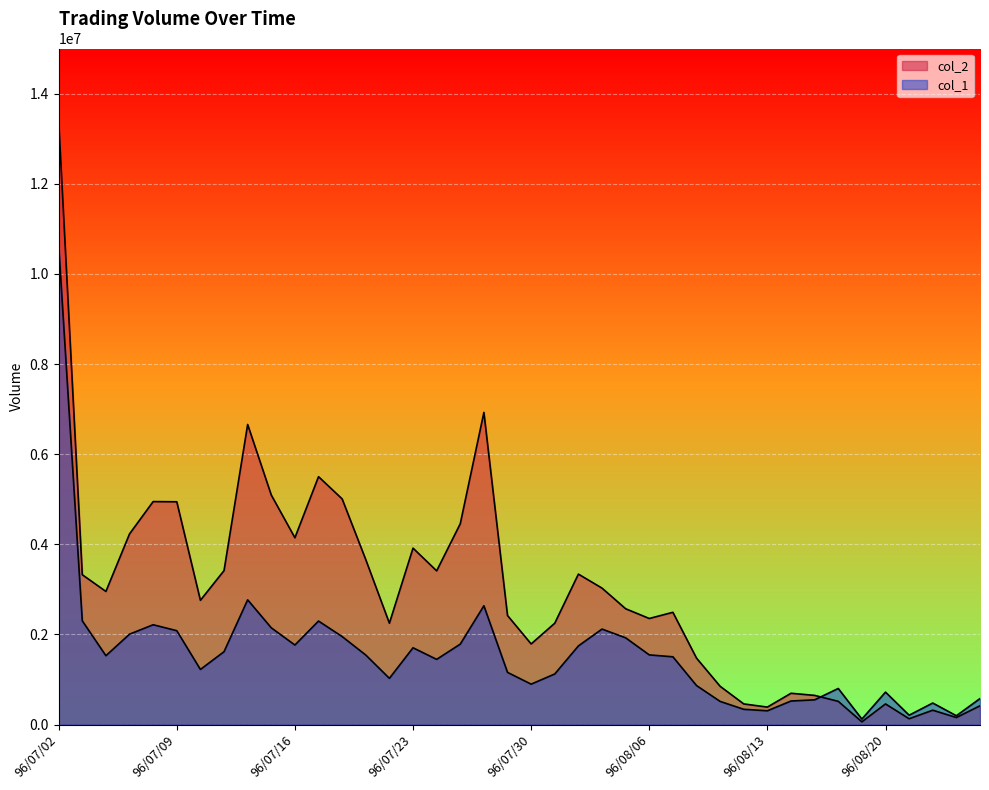

Is it true that col_1 equals 577000 at 96/08/24?

True